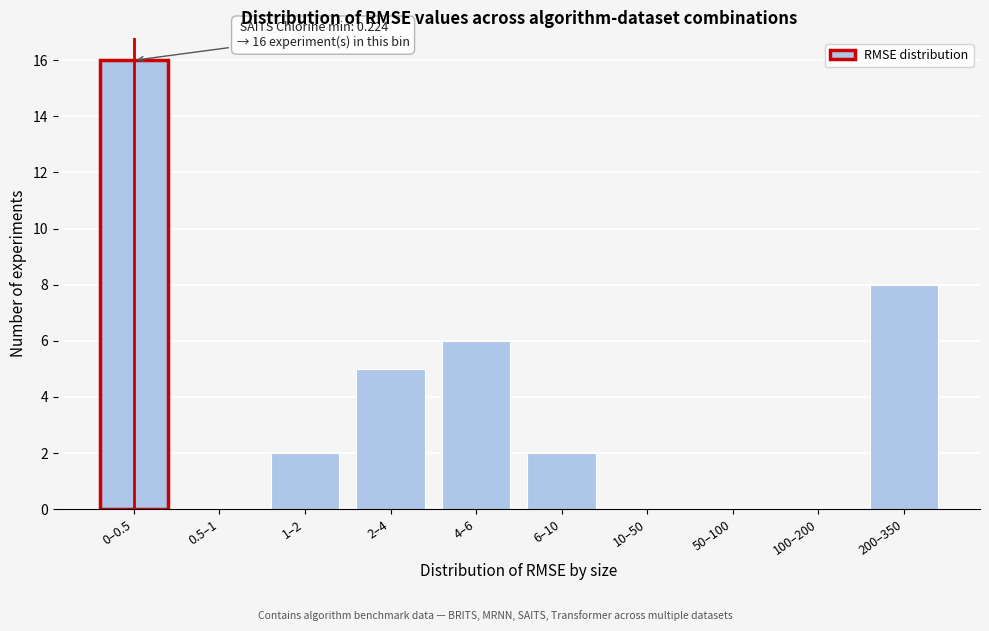

Reading left to right, transcribe all the data shown in this chart.

0–0.5=16	0.5–1=0	1–2=2	2–4=5	4–6=6	6–10=2	10–50=0	50–100=0	100–200=0	200–350=8